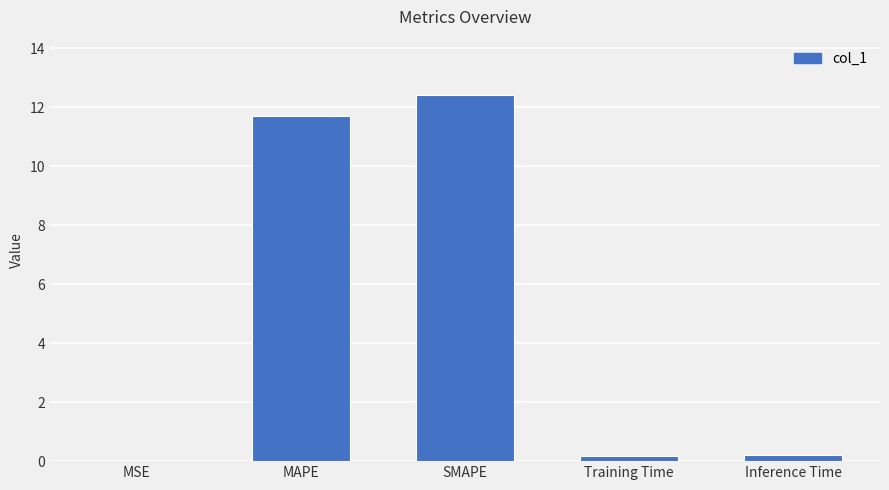

Which has a higher value, MAPE or Training Time?

MAPE